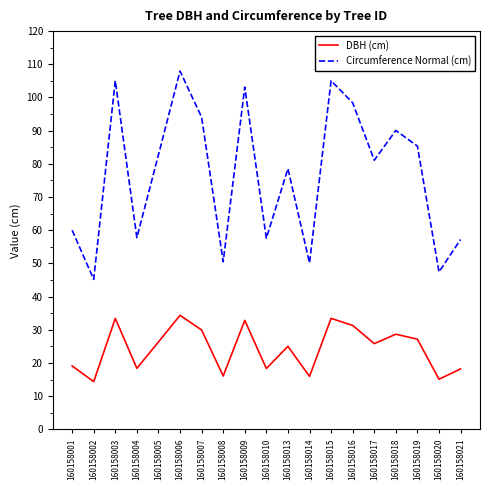

At which category does Circumference Normal (cm) reach its first local valley?

160158002